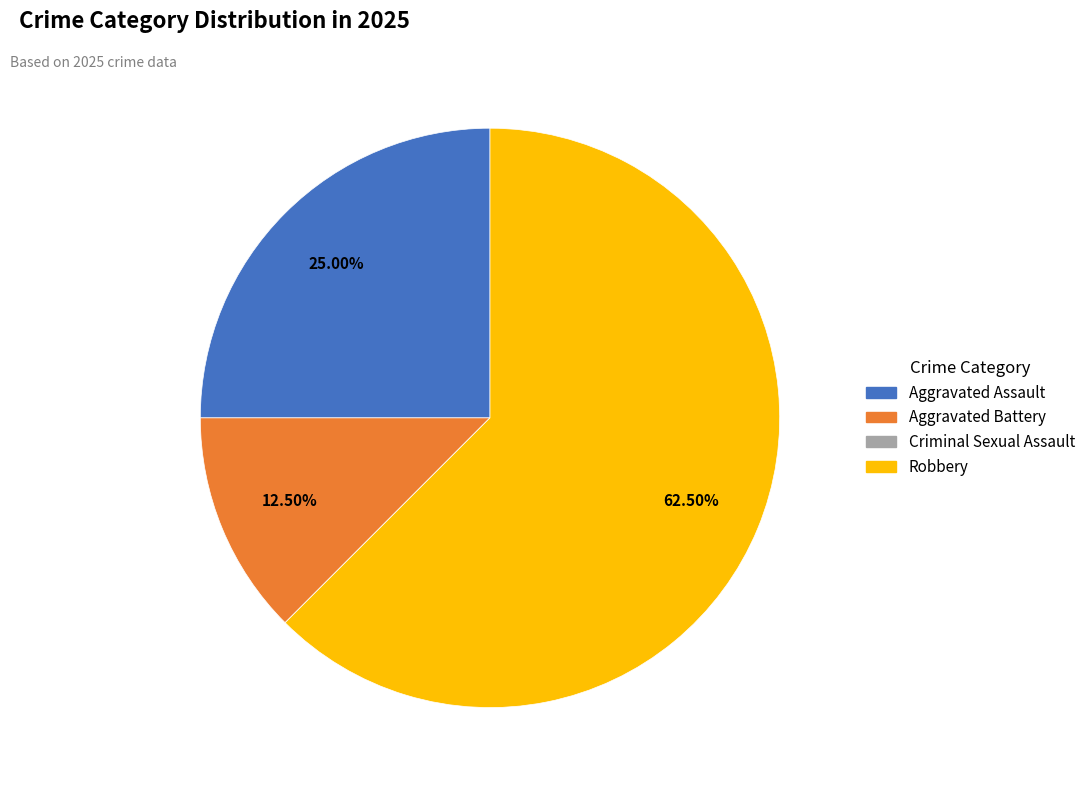

What is the majority slice?

Robbery